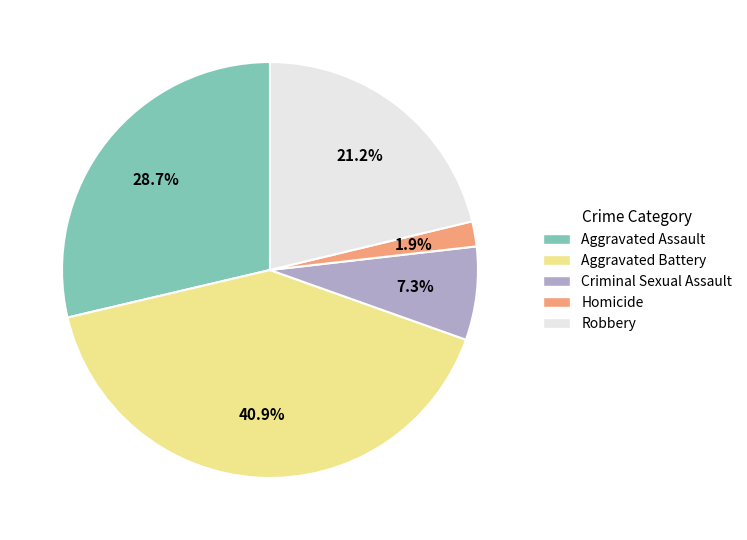

To the nearest percent, what is the difference between the largest and smallest slice percentages?

39%